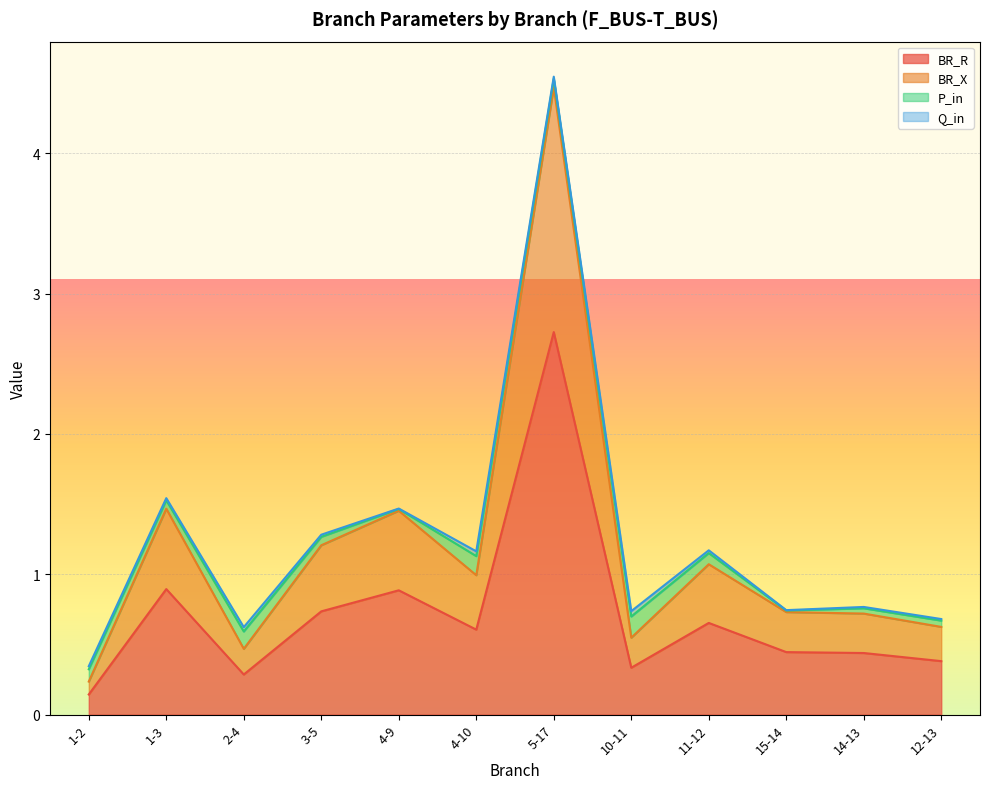

What is the highest value of the BR_R series?

2.7